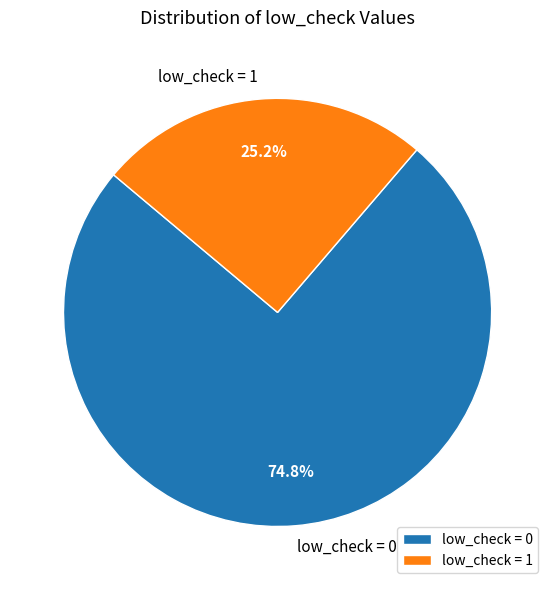

Which category accounts for the majority?

low_check = 0